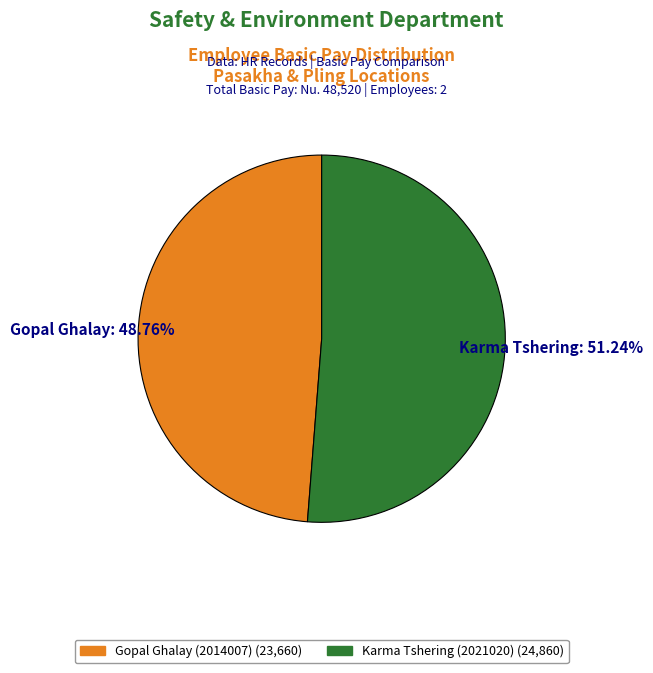

True or false: Karma Tshering (2021020) accounts for 39% of the total.

False